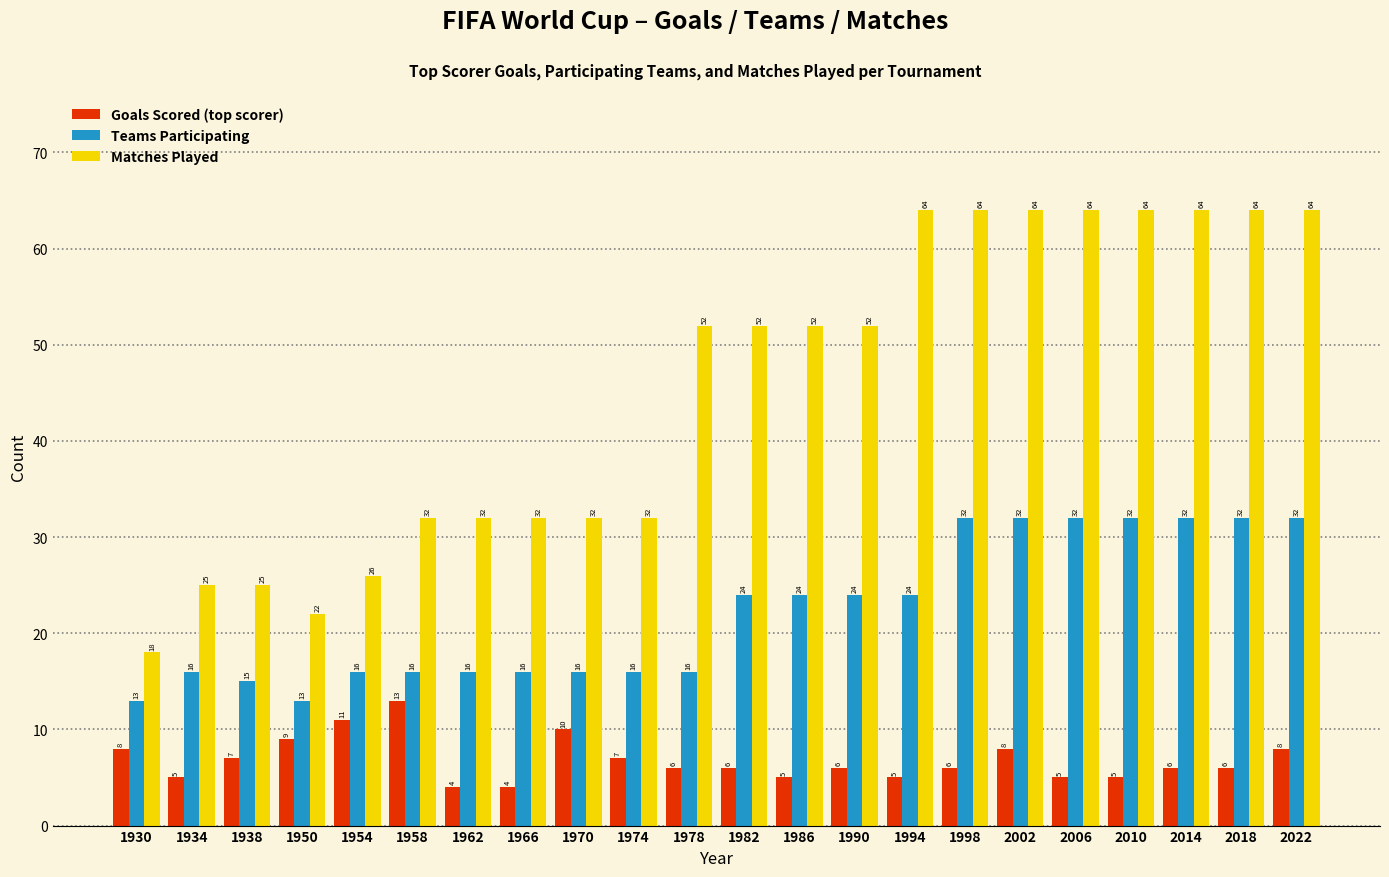

Reading right to left, transcribe all the data shown in this chart.

Goals Scored (top scorer): 8	6	6	5	5	8	6	5	6	5	6	6	7	10	4	4	13	11	9	7	5	8
Teams Participating: 32	32	32	32	32	32	32	24	24	24	24	16	16	16	16	16	16	16	13	15	16	13
Matches Played: 64	64	64	64	64	64	64	64	52	52	52	52	32	32	32	32	32	26	22	25	25	18